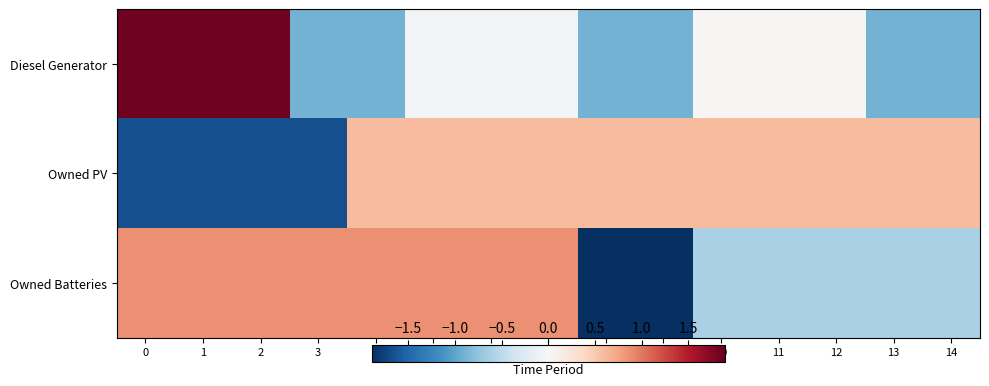

Reading left to right, transcribe all the data shown in this chart.

row_0: 1.8	1.8	1.8	-0.9	-0.9	-0.1	-0.1	-0.1	-0.9	-0.9	0.0	0.0	0.0	-0.9	-0.9
row_1: -1.7	-1.7	-1.7	-1.7	0.6	0.6	0.6	0.6	0.6	0.6	0.6	0.6	0.6	0.6	0.6
row_2: 0.9	0.9	0.9	0.9	0.9	0.9	0.9	0.9	-1.9	-1.9	-0.6	-0.6	-0.6	-0.6	-0.6